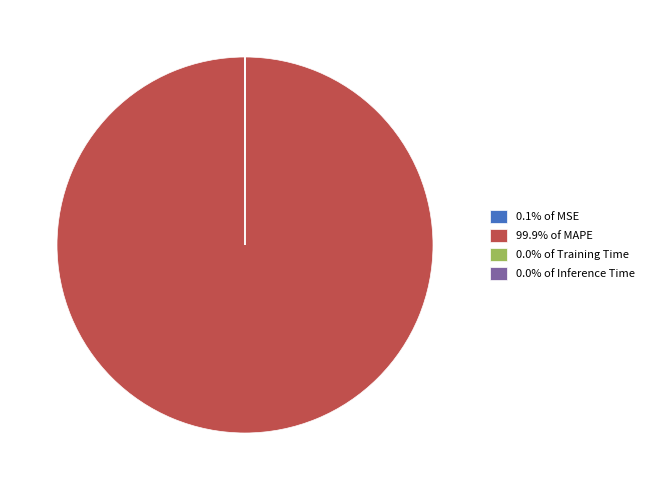

Does 99.9% of MAPE account for over 50% of the chart?

Yes